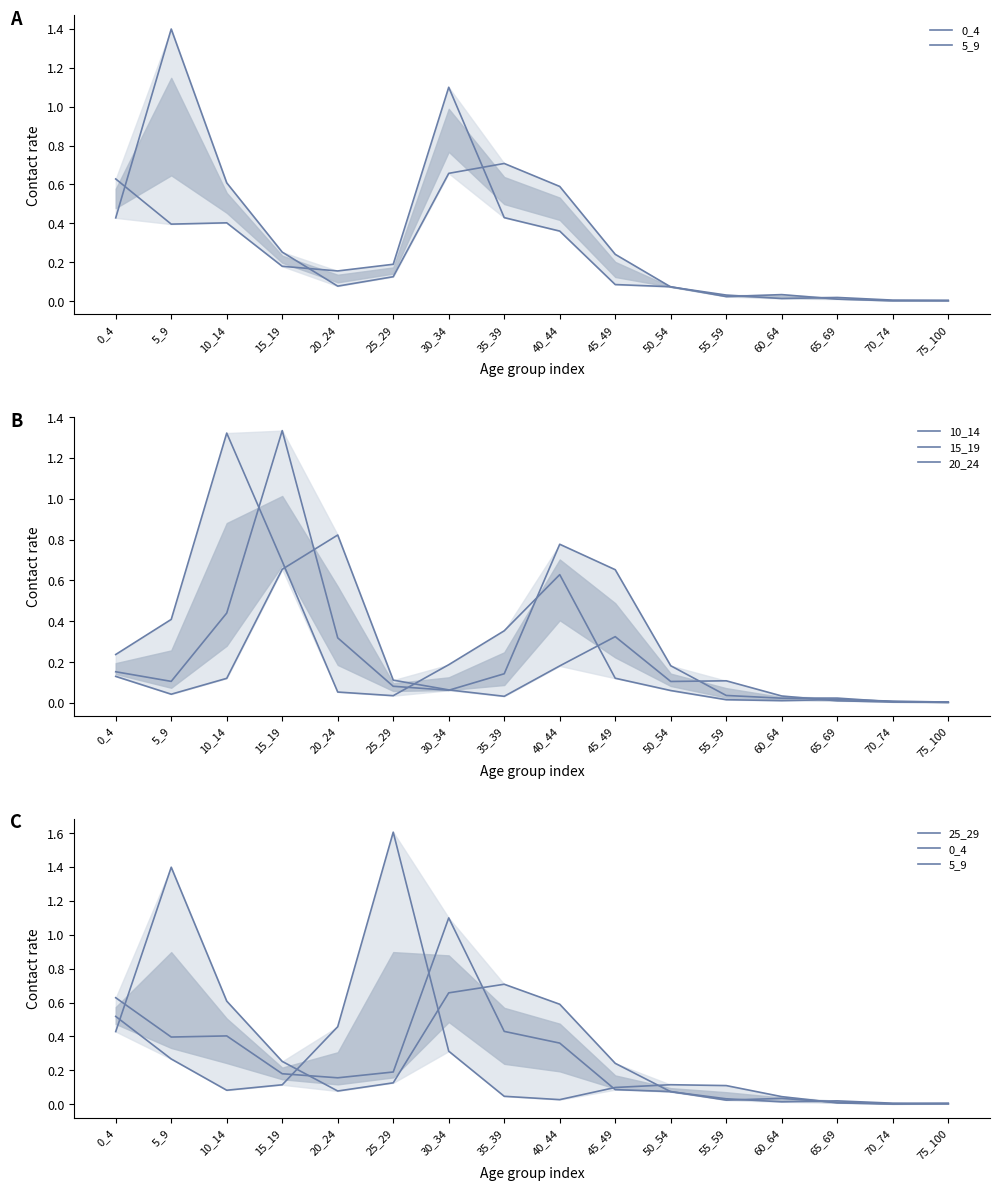

Between 30_34 and 40_44, which is larger?

30_34